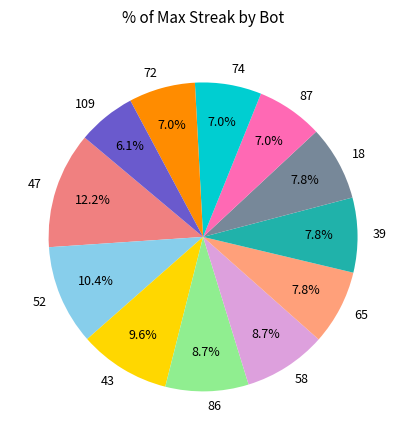

To the nearest percent, what is the average slice percentage?

8%